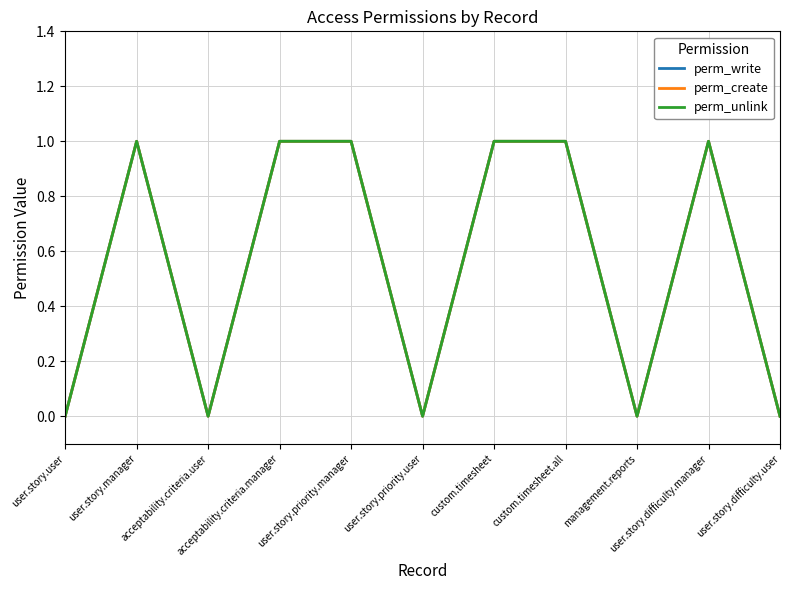

Is this an area chart (filled region under the line)?

No